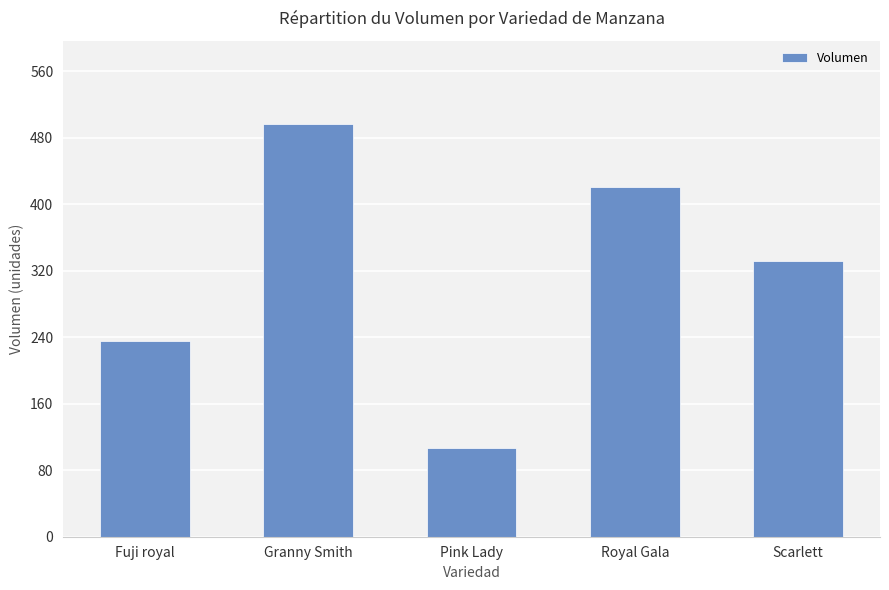

What is the sum of the values at Royal Gala and Pink Lady?

528